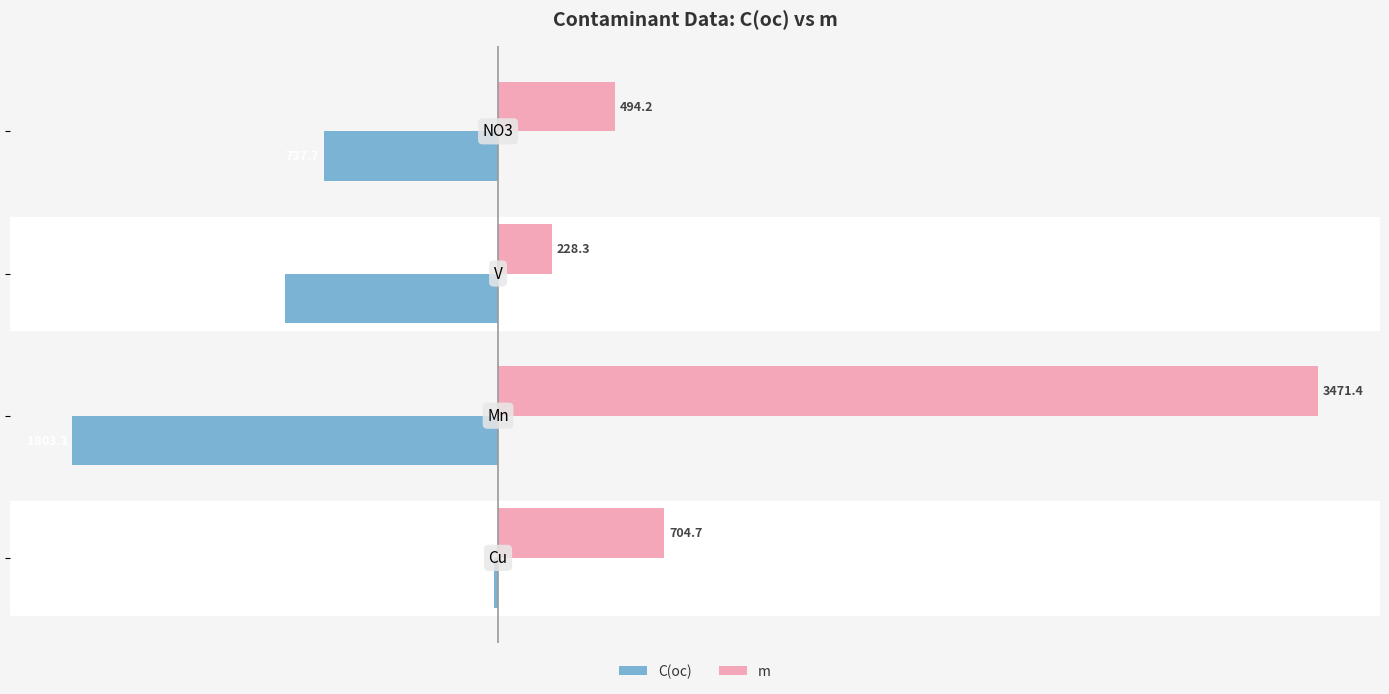

What is the sum of all C(ос) values?

-3459.0